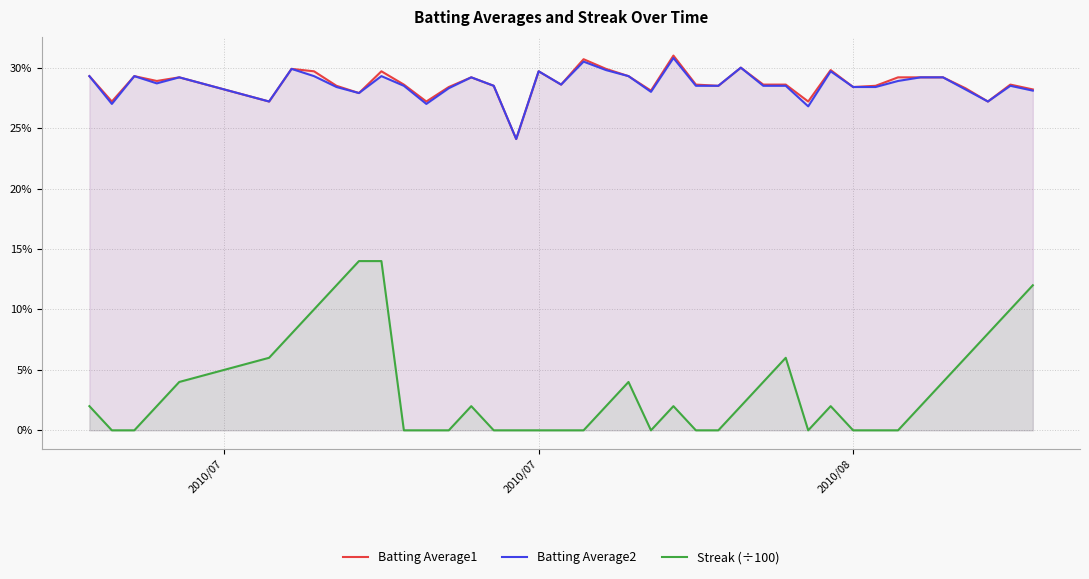

Does the chart have visible grid lines?

Yes